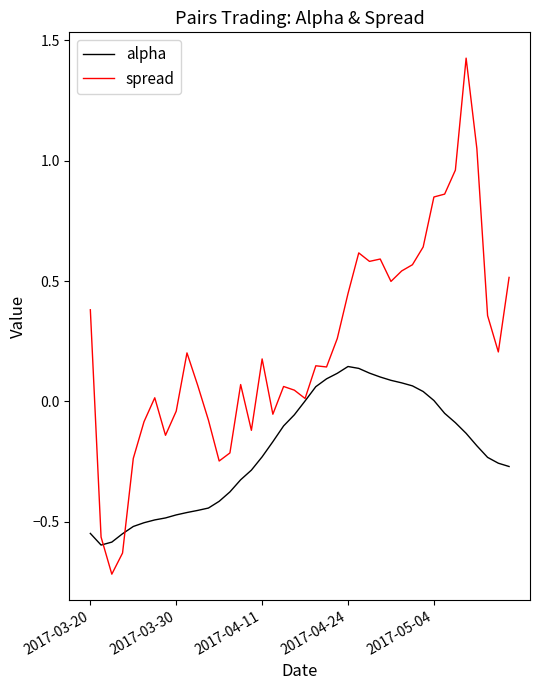

How many values in the spread series exceed 0?

28